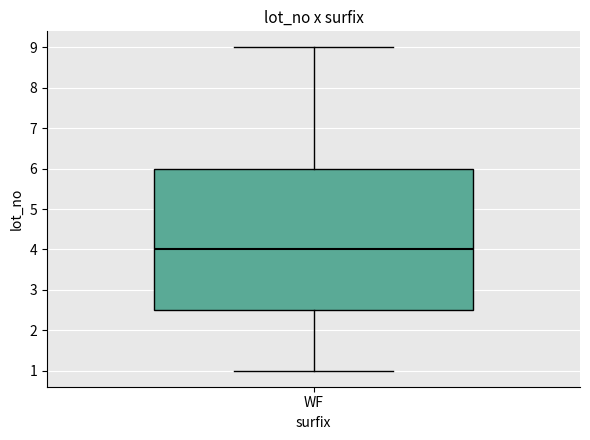

Transcribe this box plot: give where the median line is, the range the box spans, and where the two whiskers end, as read against the y-axis. The values are not printed on the chart, so give them approximately, as read against the axis.

median 4.0, box 2.5 to 6.0, whiskers 1.0 to 9.0